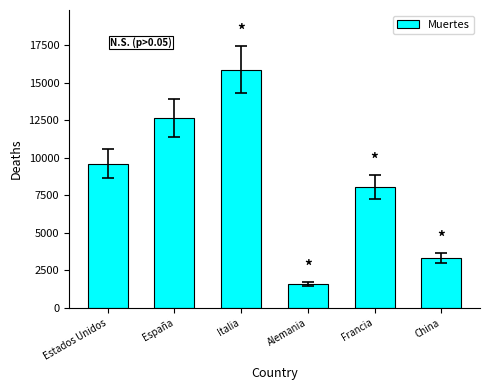

What position from the left is Italia?

3